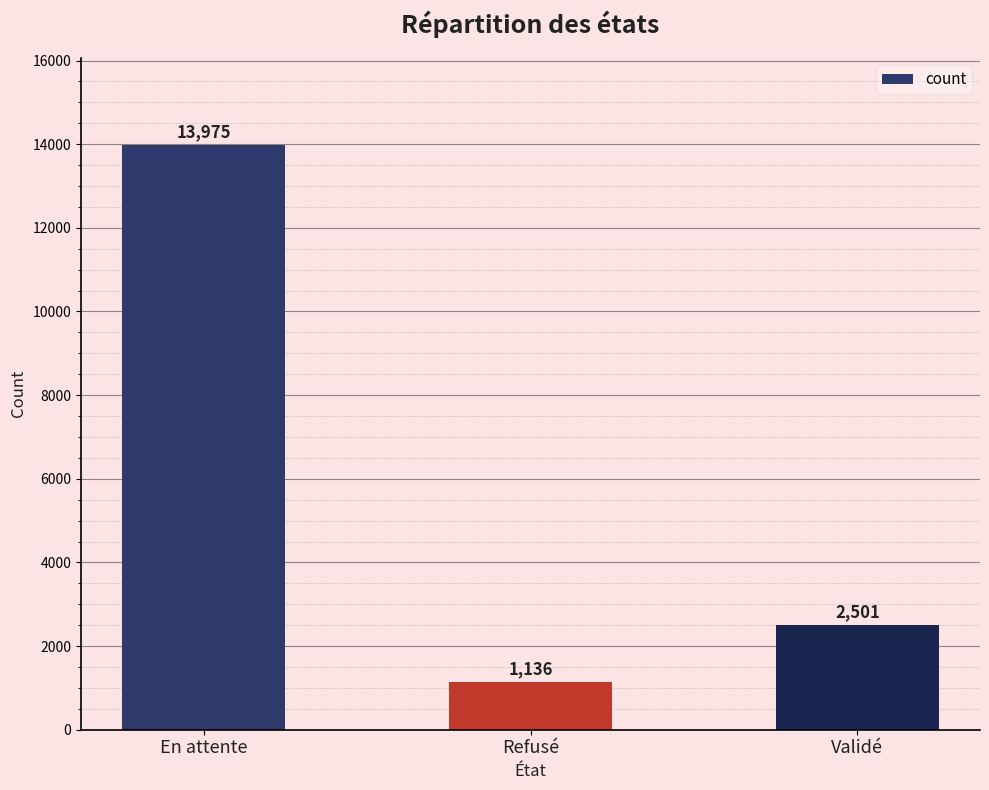

What is the change in value from En attente to Refusé?

-12839